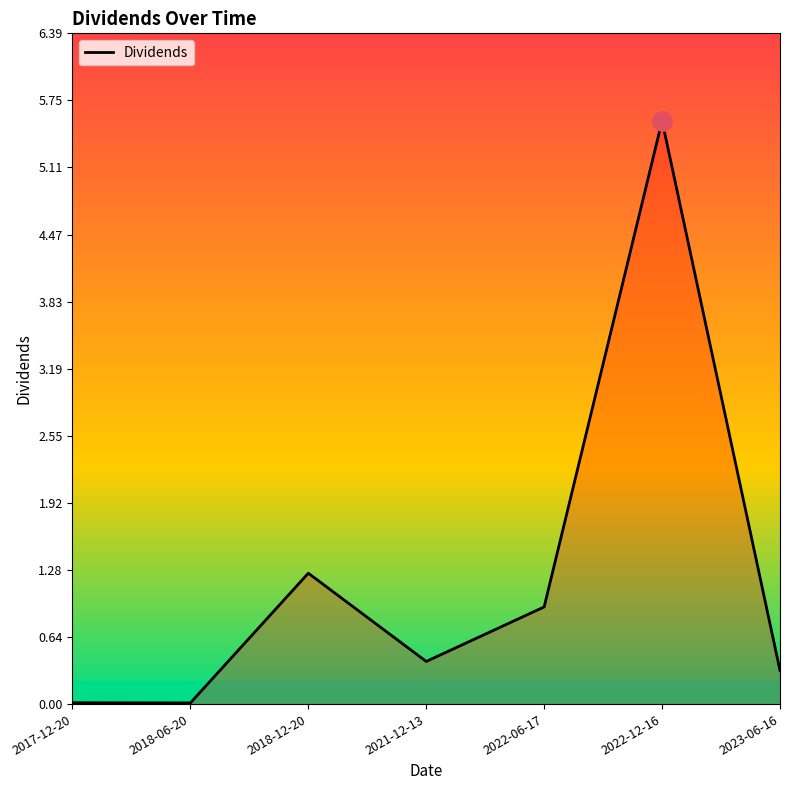

Count the number of categories in the chart.

7